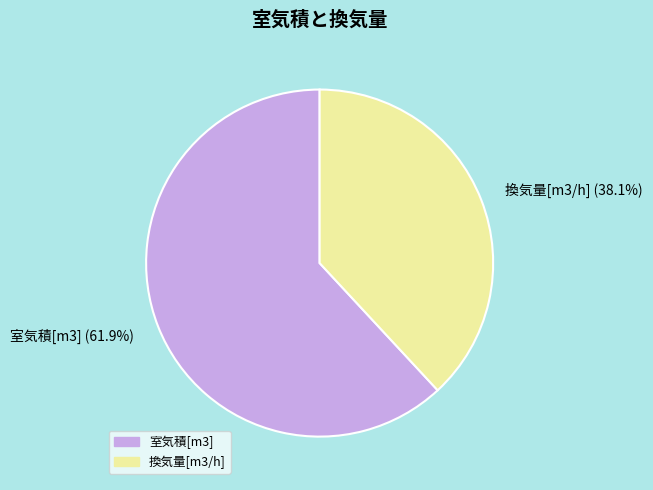

What percentage is the 換気量[m3/h] slice, to the nearest percent?

38%